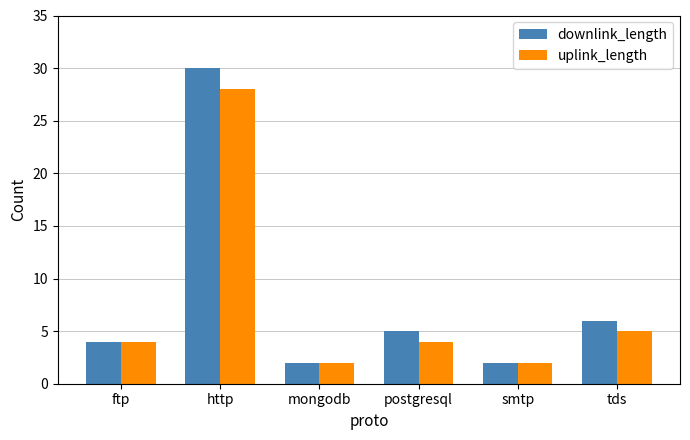

The uplink_length series shows 3 at tds. True or false?

False